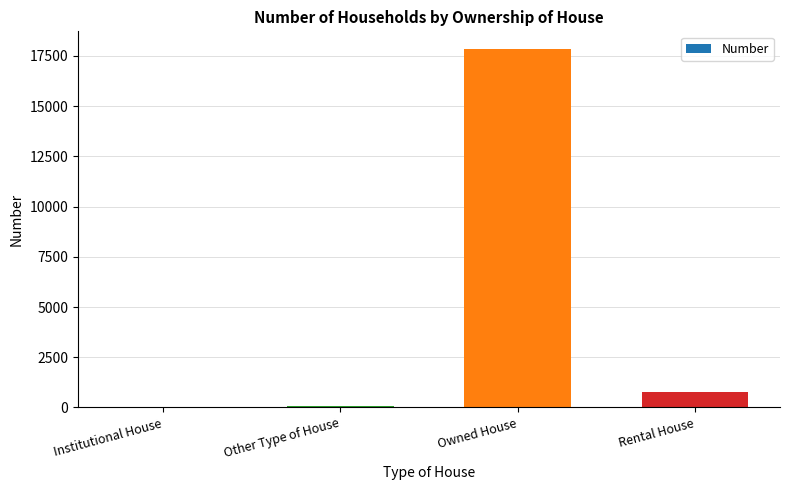

Count the number of categories in the chart.

4